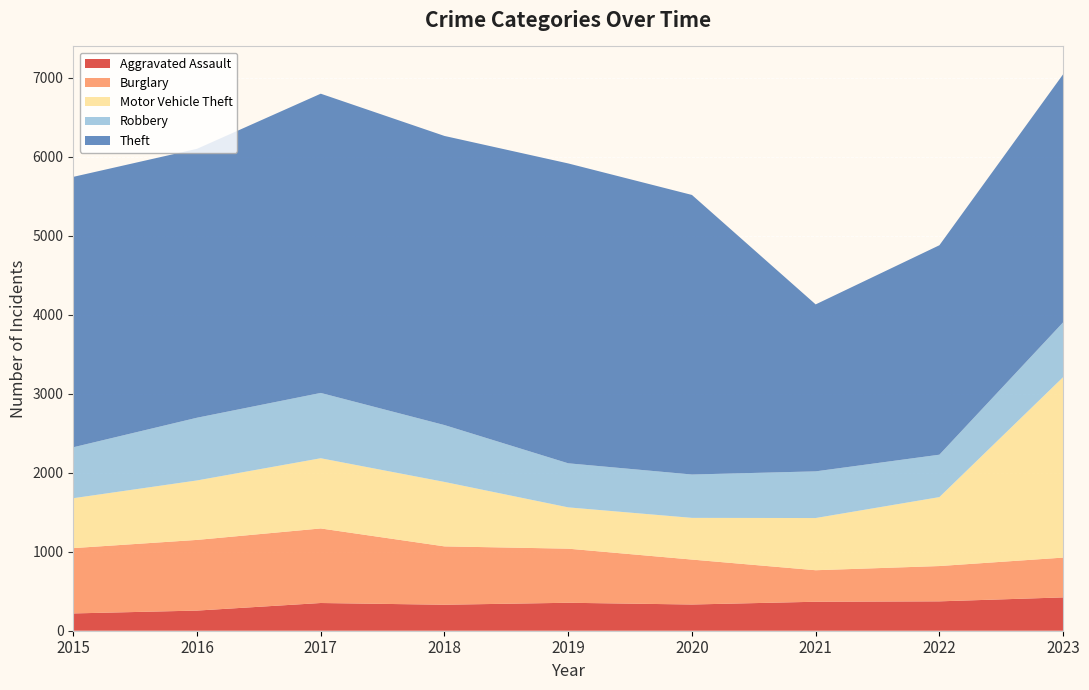

Reading left to right, what are all the values shown in this chart?

Aggravated Assault: 2015=219	2016=255	2017=351	2018=329	2019=354	2020=332	2021=367	2022=372	2023=422
Burglary: 2015=827	2016=895	2017=944	2018=739	2019=685	2020=569	2021=399	2022=447	2023=504
Motor Vehicle Theft: 2015=632	2016=753	2017=889	2018=816	2019=523	2020=528	2021=661	2022=873	2023=2285
Robbery: 2015=645	2016=794	2017=827	2018=720	2019=558	2020=549	2021=591	2022=537	2023=694
Theft: 2015=3424	2016=3405	2017=3789	2018=3661	2019=3797	2020=3540	2021=2114	2022=2652	2023=3141